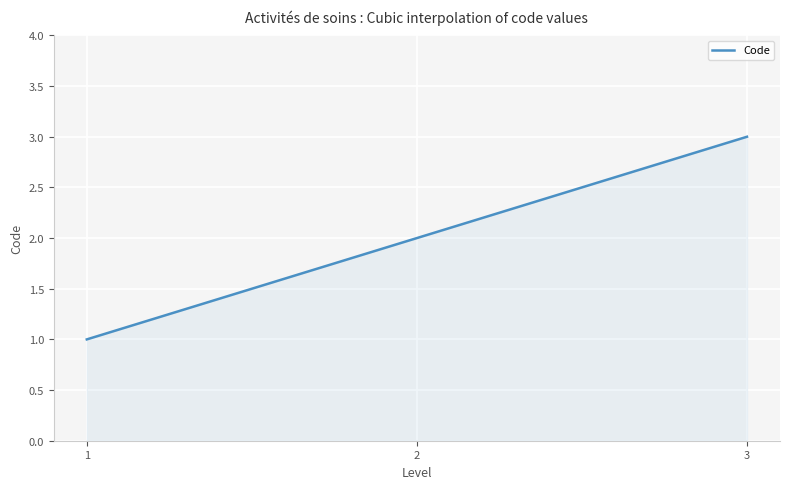

What is the greatest value displayed?

3